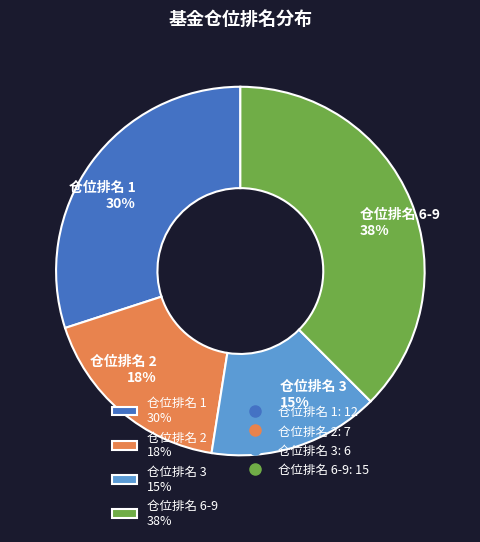

How many segments does this pie chart have?

4